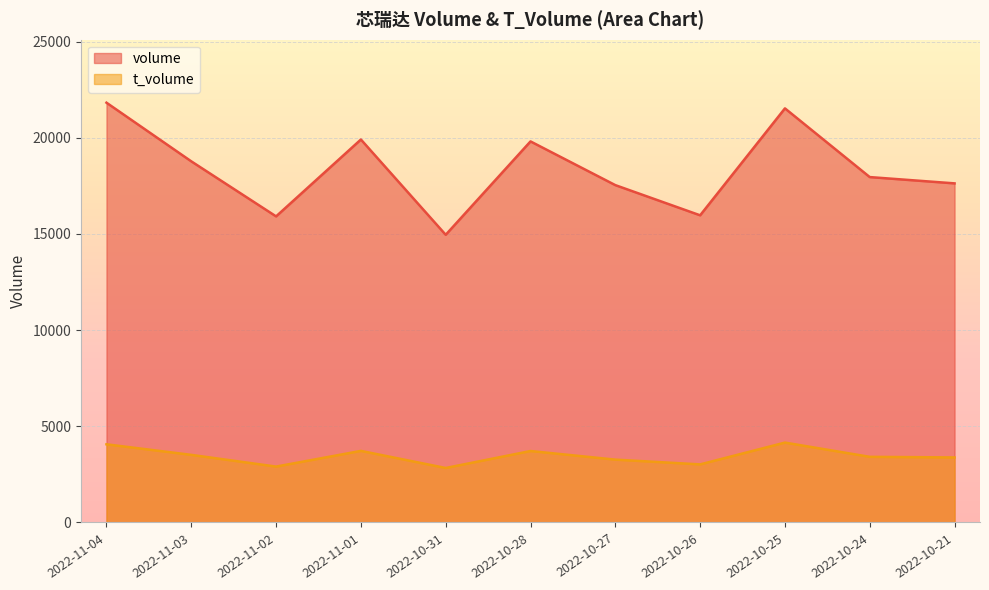

What is the sum of all volume values?

201782